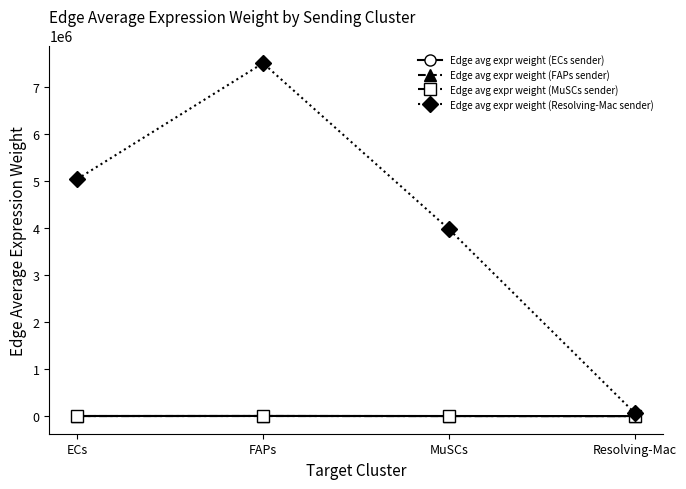

What is the value of the Edge avg expr weight (ECs sender) point at the 4th from the left?

22.5